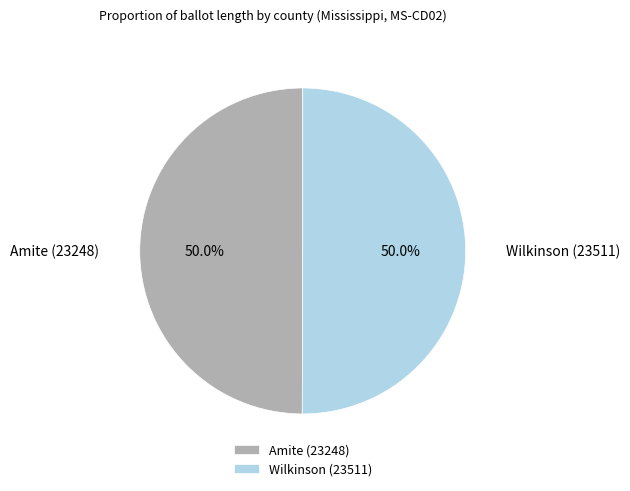

What is the ratio of the value at Amite (23248) to the value at Wilkinson (23511)?

1.0